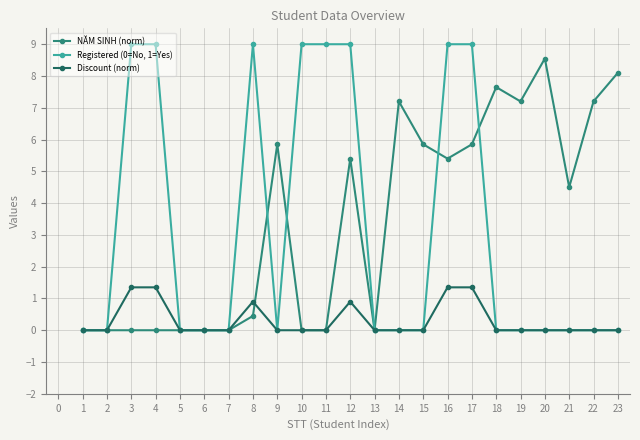

At how many categories does at least one series exceed 2?

17